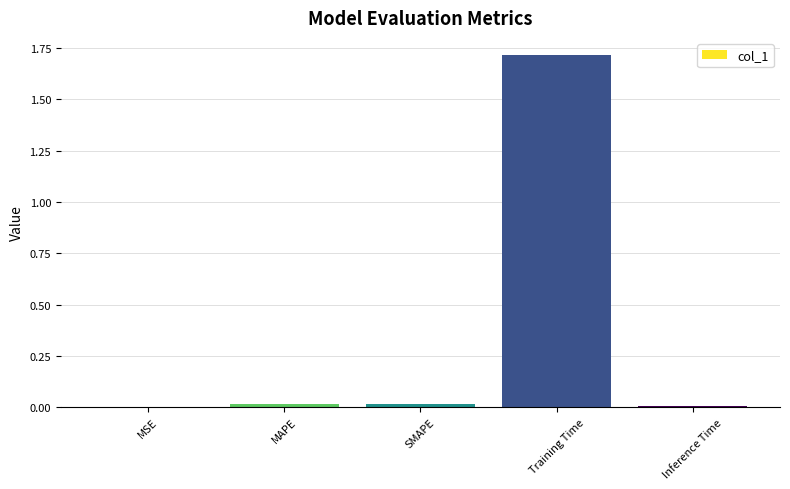

True or false: the data shows 0.0 at SMAPE.

True